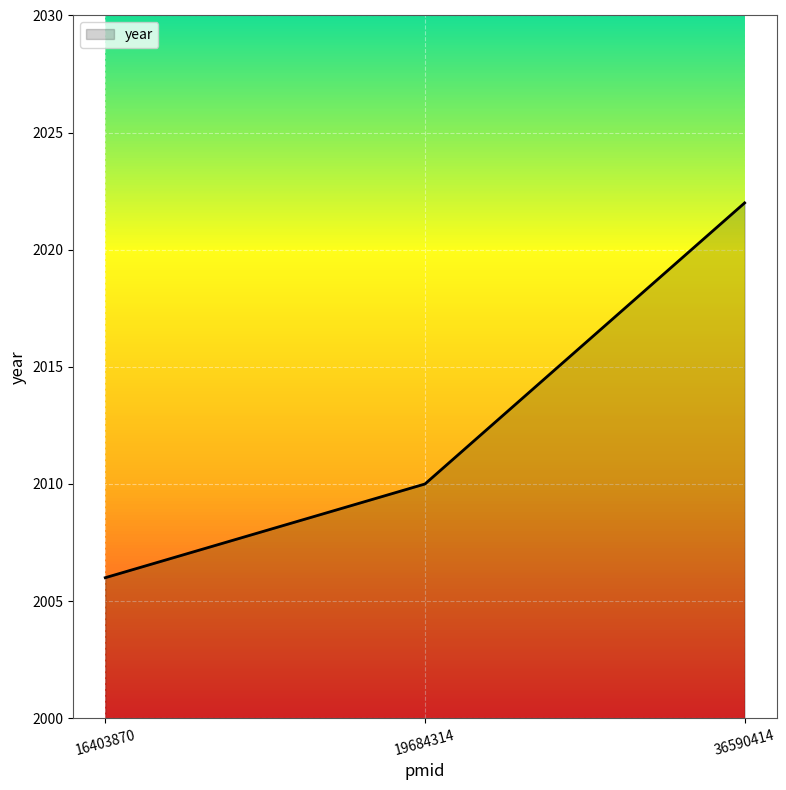

What is the change in value from 19684314 to 36590414?

+12